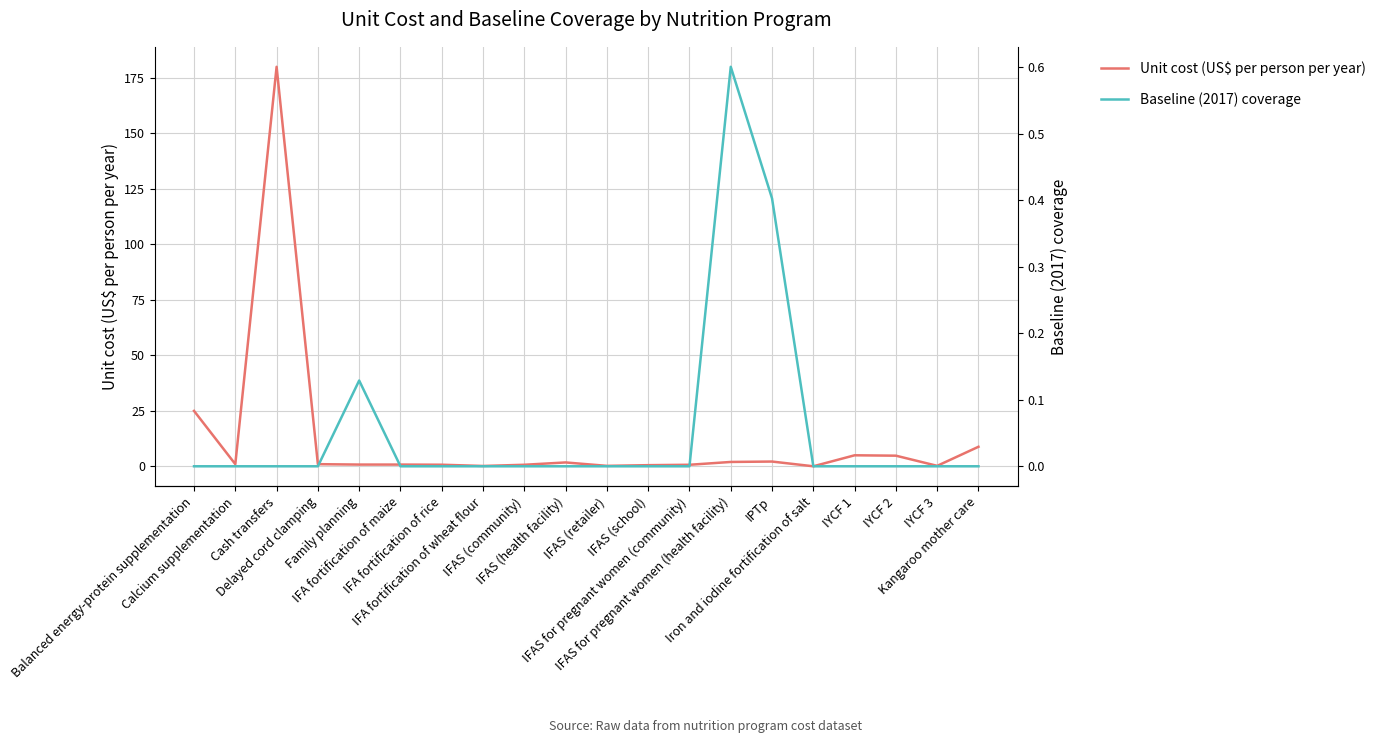

At which category does Unit cost (US$ per person per year) reach its first local valley?

Calcium supplementation